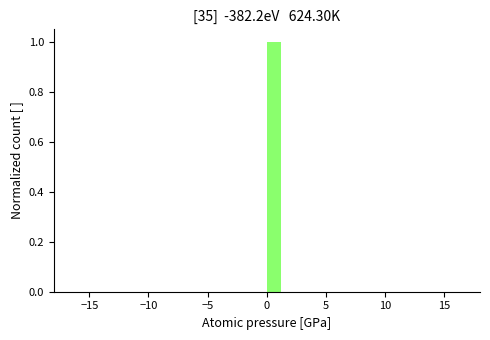

Read against the x-axis, roughly where is the centre of the tallest bar?

0.5